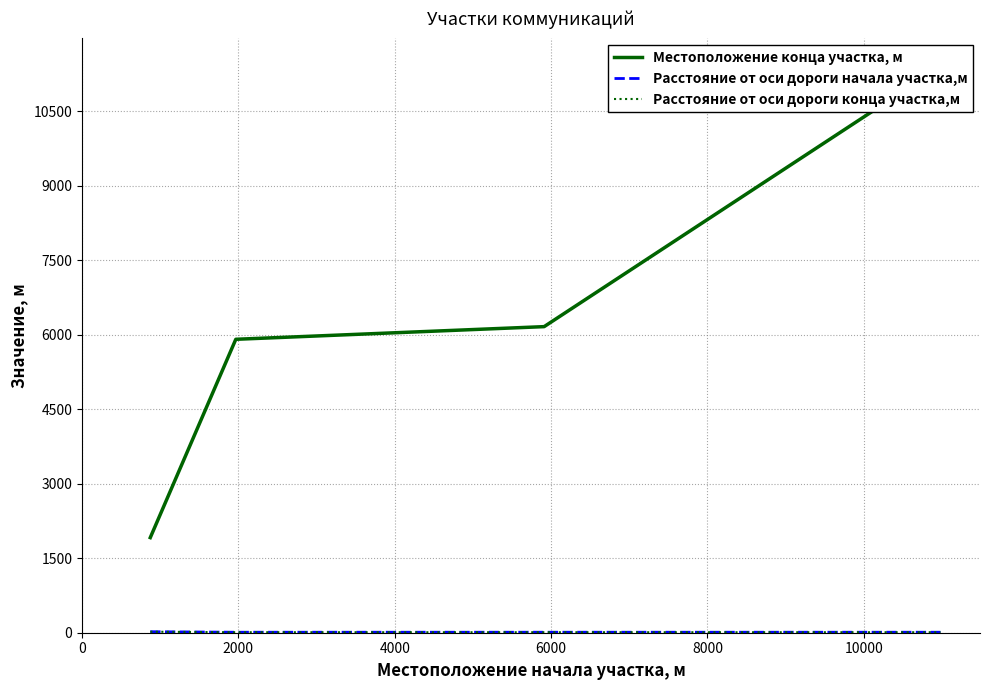

What is the value of the Расстояние от оси дороги начала участка,м point at the 2nd from the left?

10